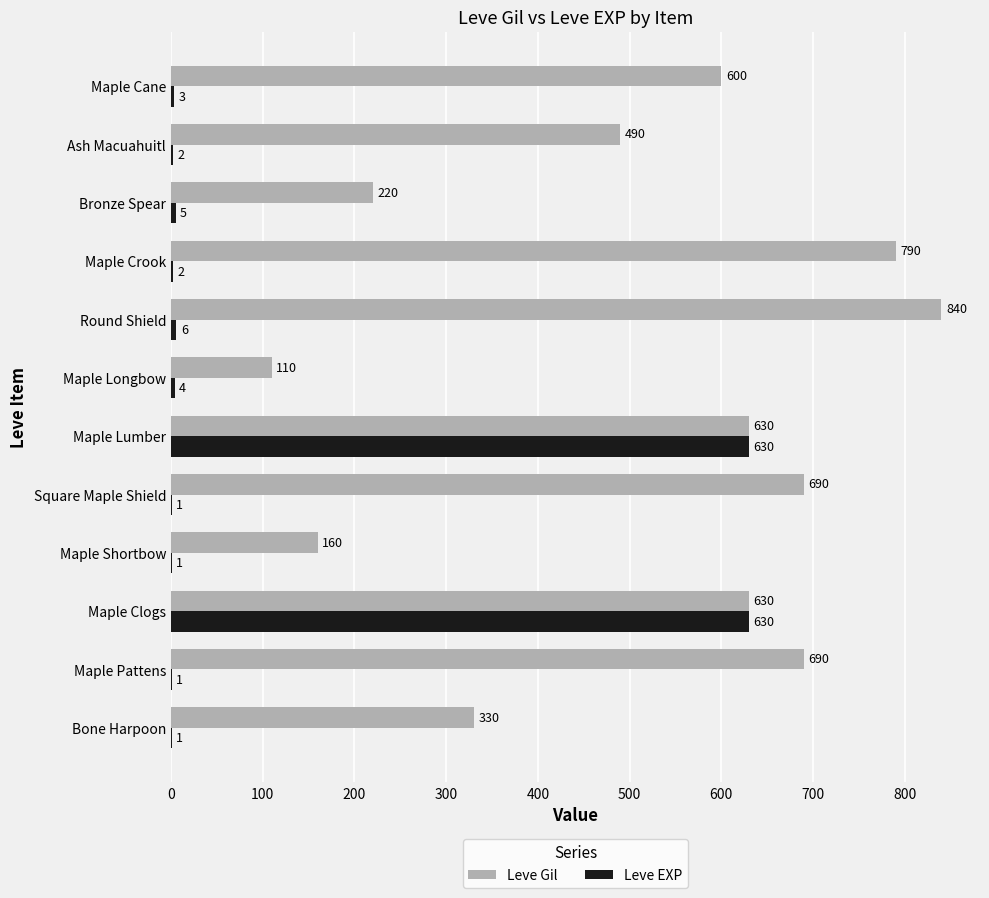

True or false: Leve Gil has a value of 89 at Bone Harpoon.

False